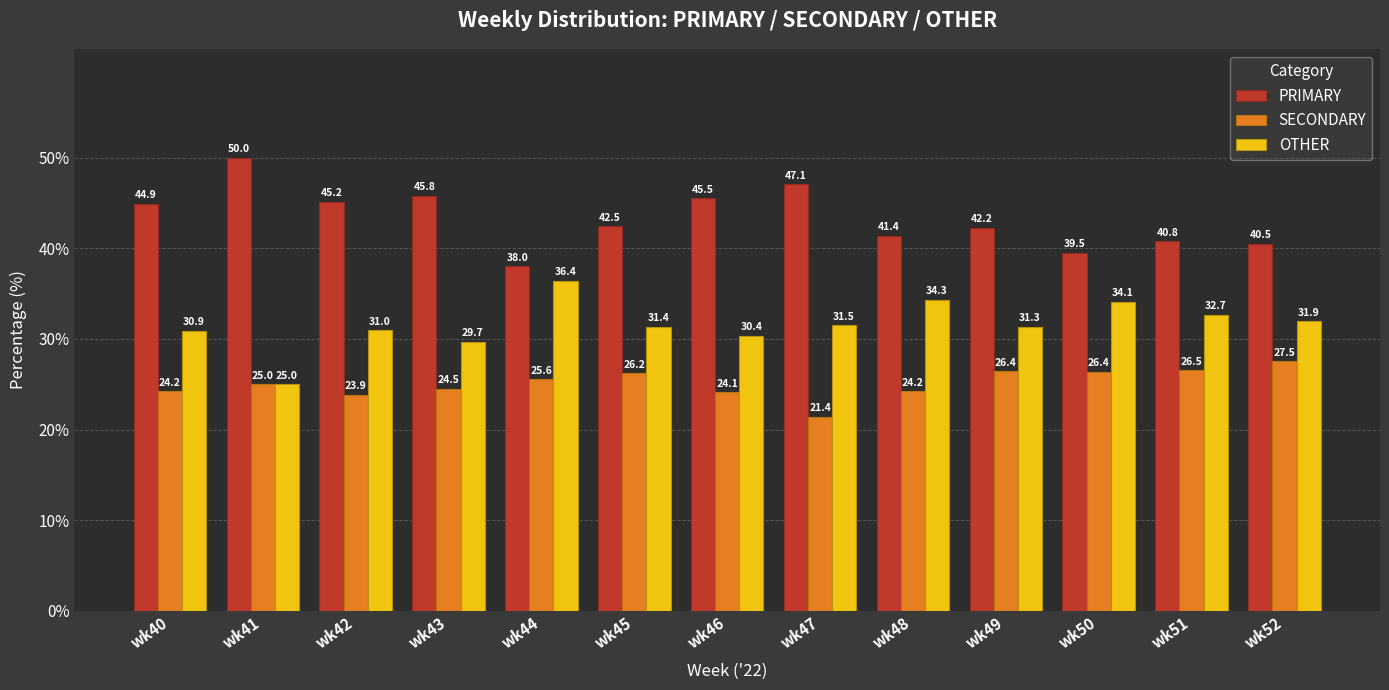

At which label does PRIMARY reach its minimum?

wk44